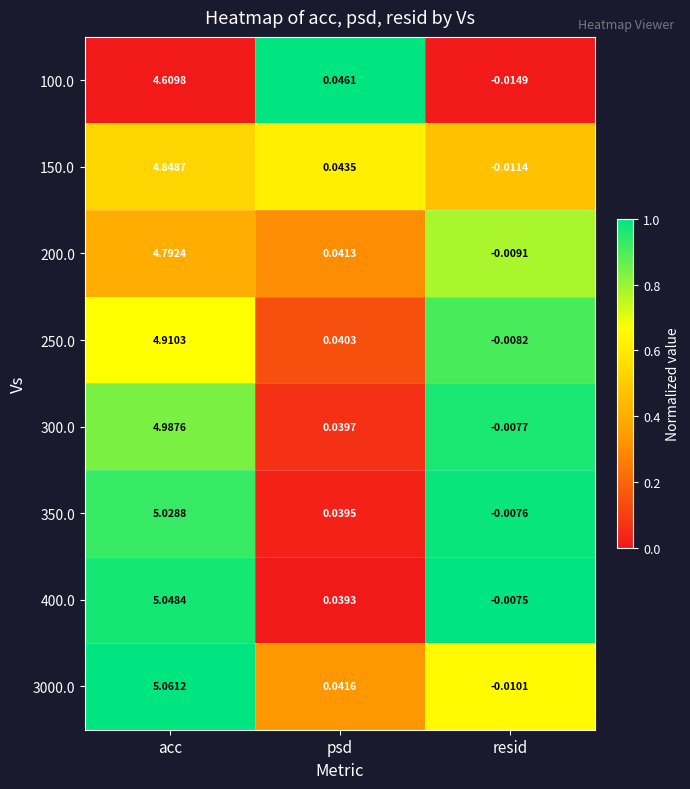

Is the value of 200.0 at psd greater than the value of 100.0 at resid?

Yes